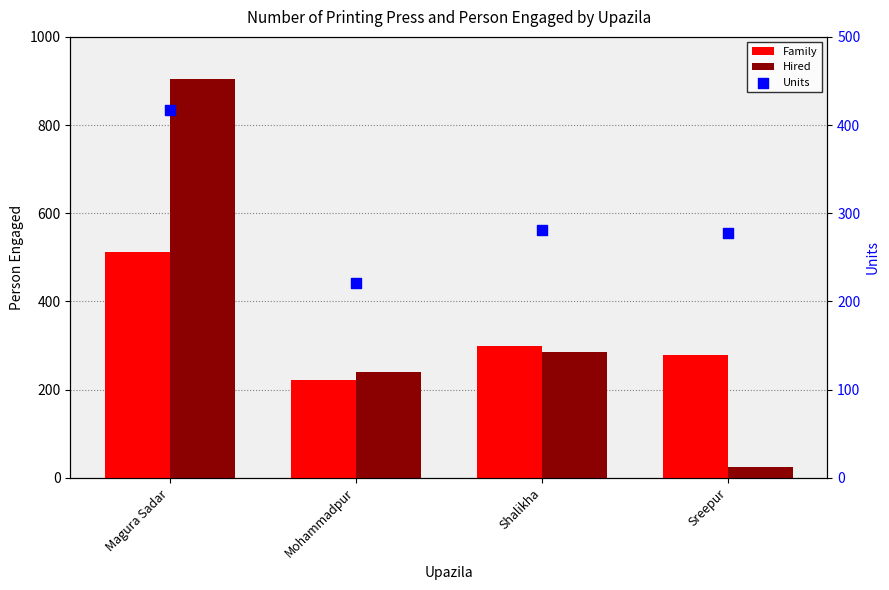

Which series has the largest total across all categories?

Hired